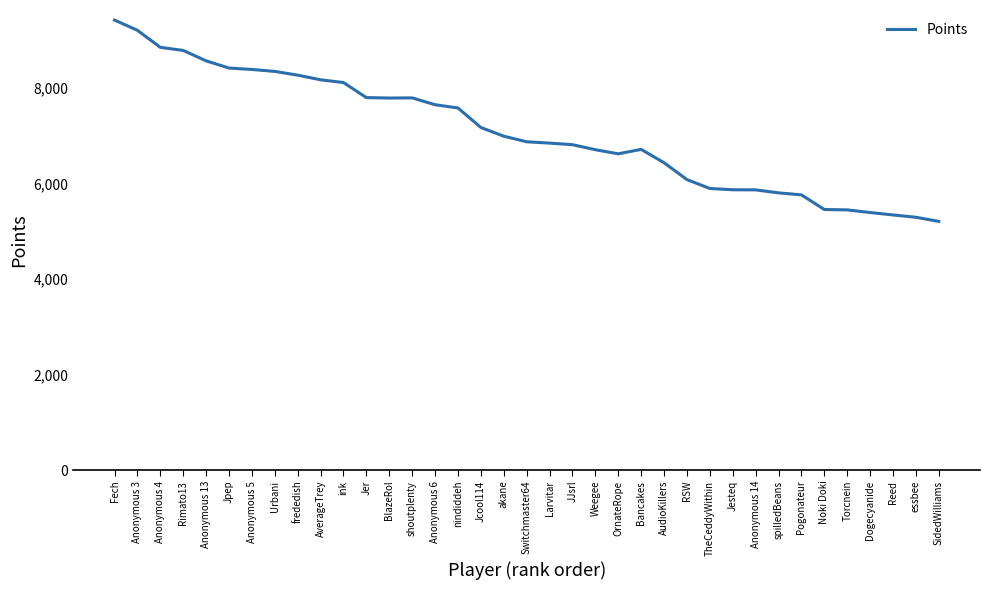

What is the minimum value shown in the chart?

5205